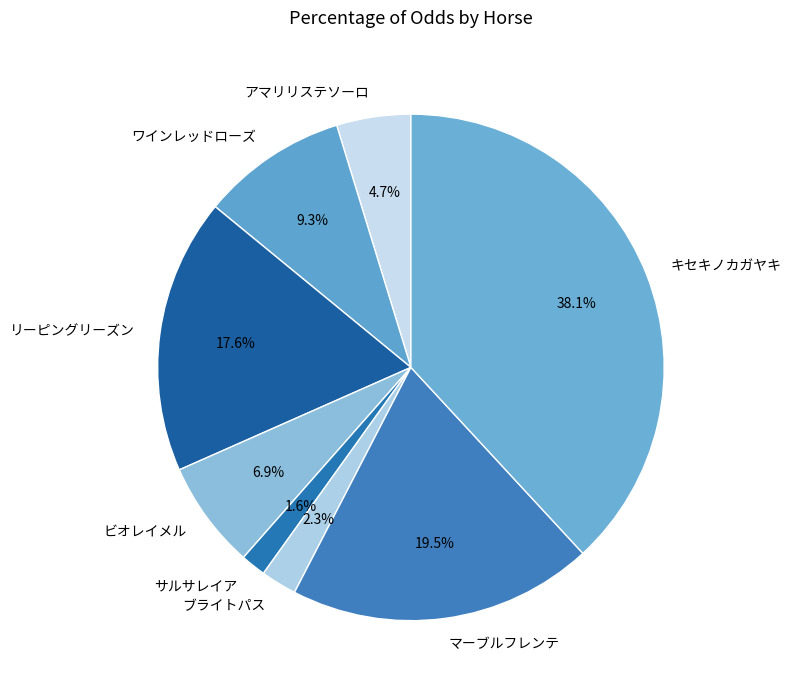

What is the ratio of the value at キセキノカガヤキ to the value at ビオレイメル?

5.5